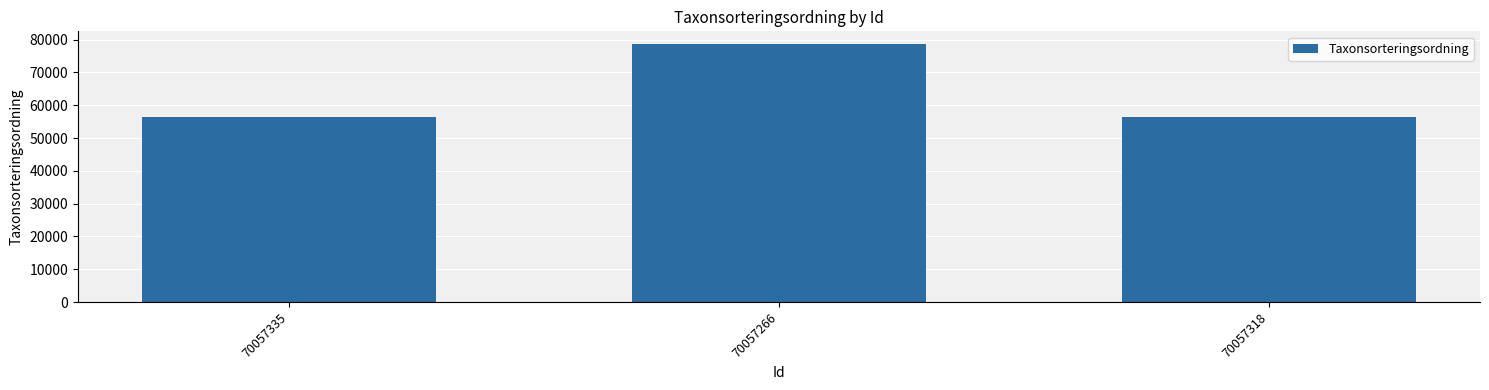

Approximately how many times larger is the value at 70057266 compared to 70057318?

1.4